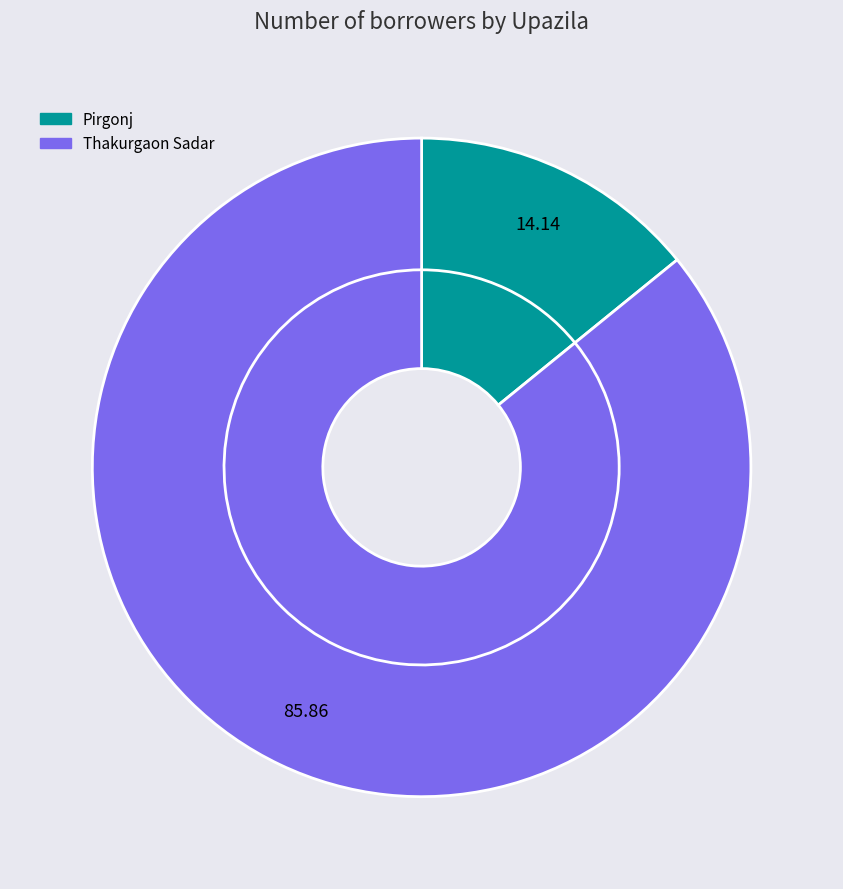

Which category accounts for the majority?

Thakurgaon Sadar